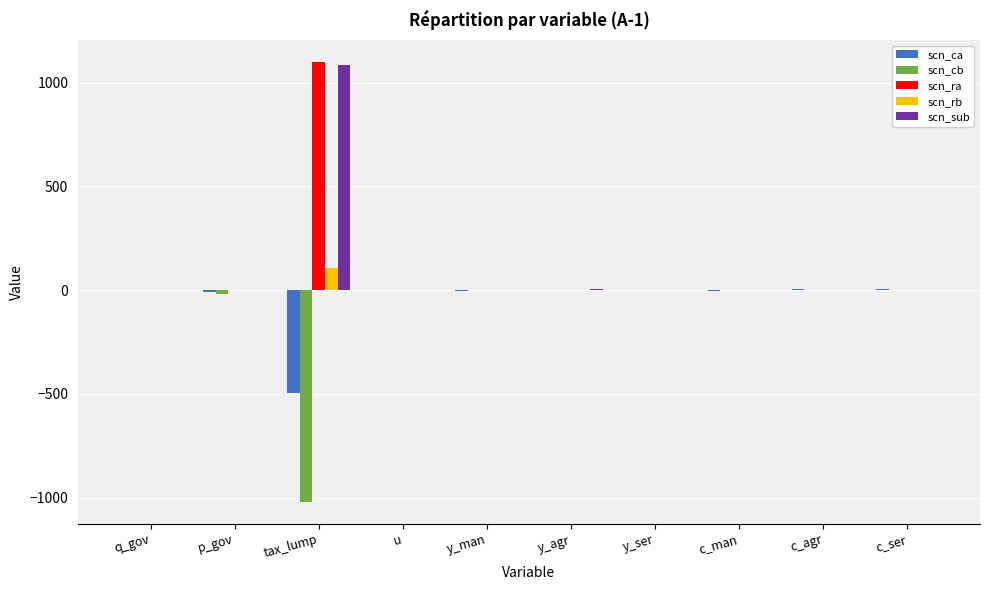

How many series are shown in this chart?

5